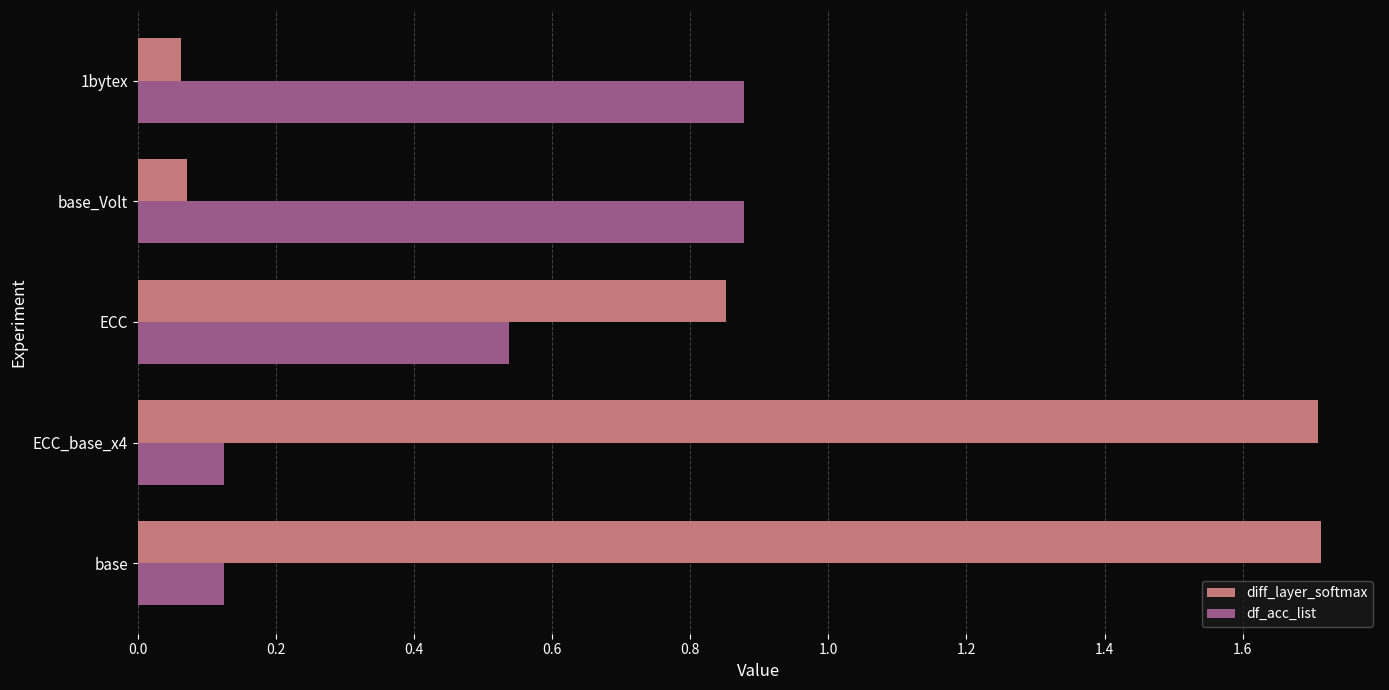

What is the spread (max minus min) of values at ECC_base_x4?

1.6